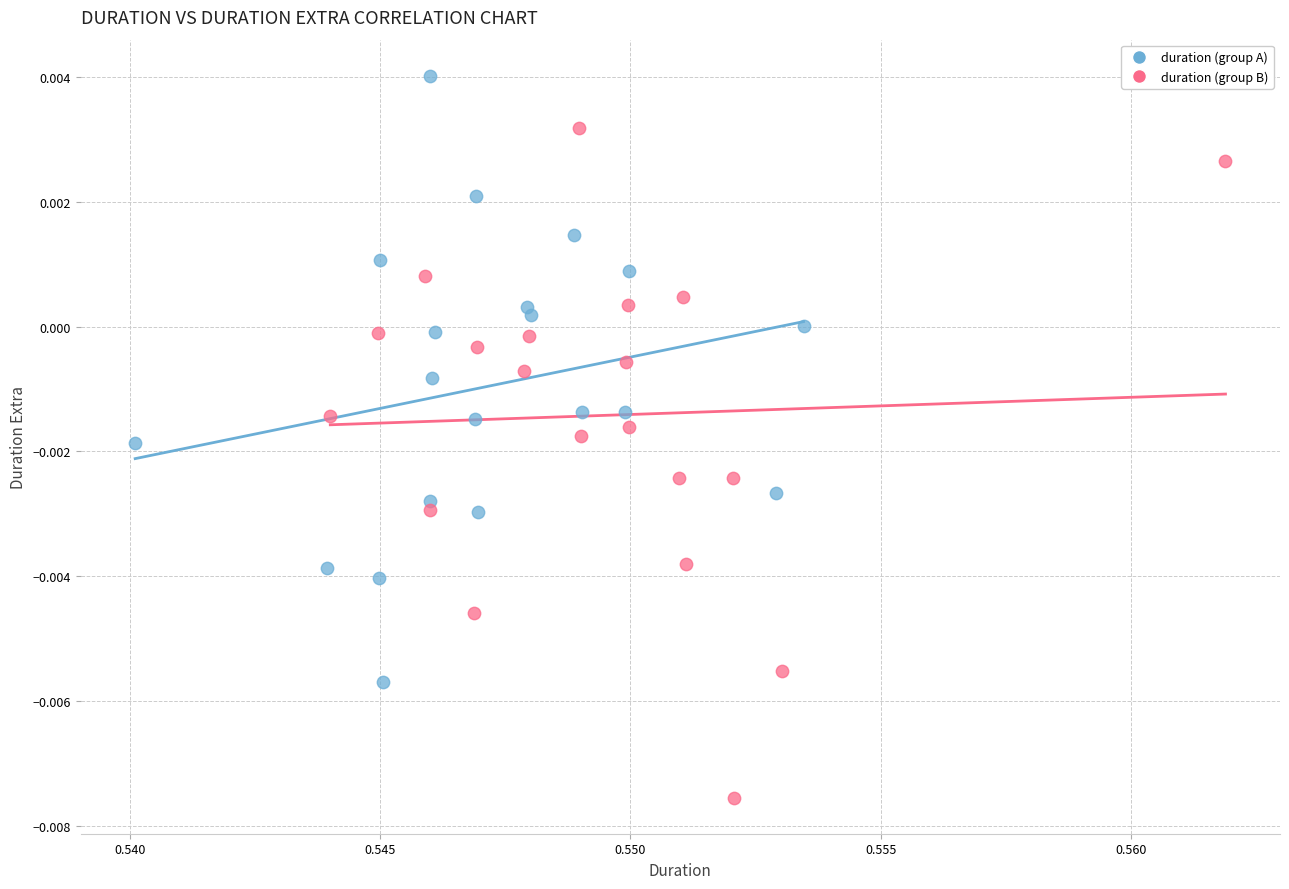

Which series has the largest Y range (max minus min)?

duration (group B)